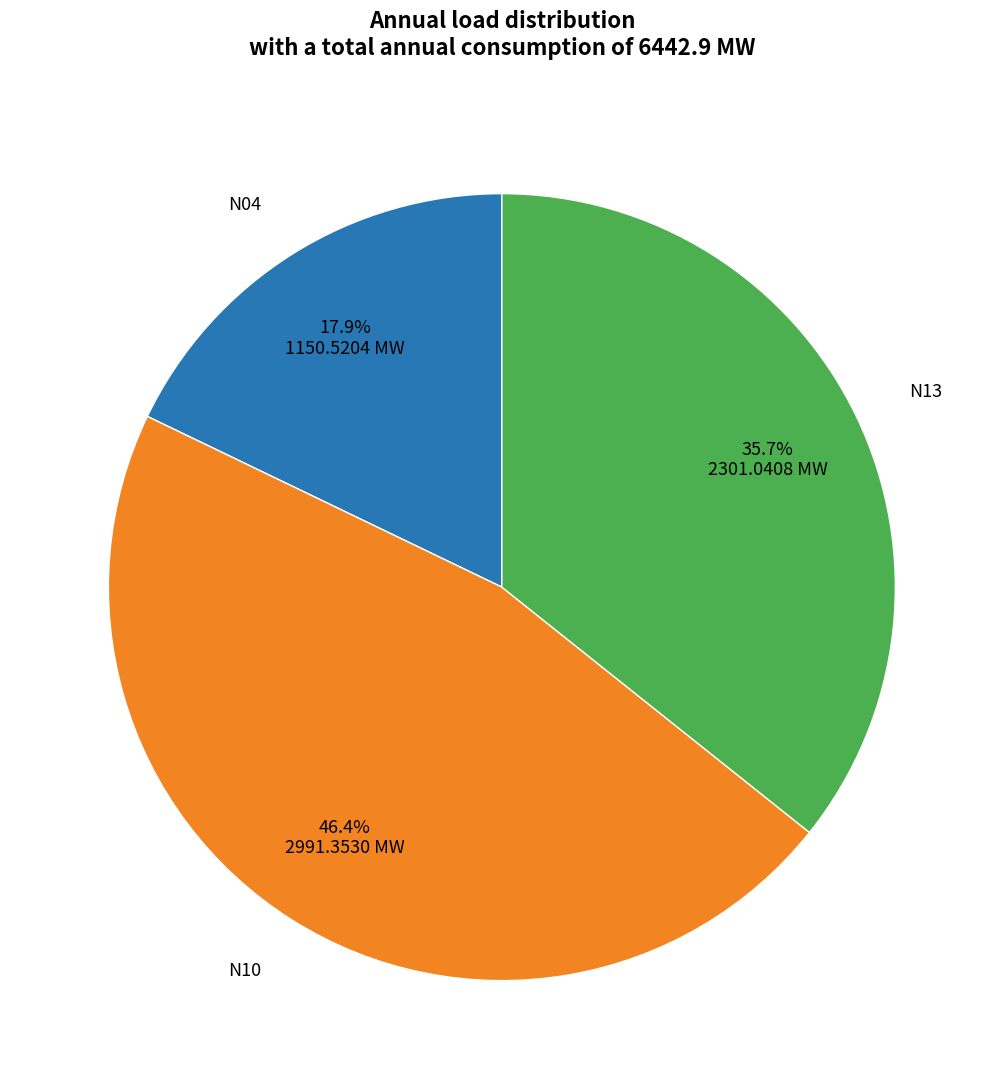

True or false: N10 accounts for 46% of the total.

True